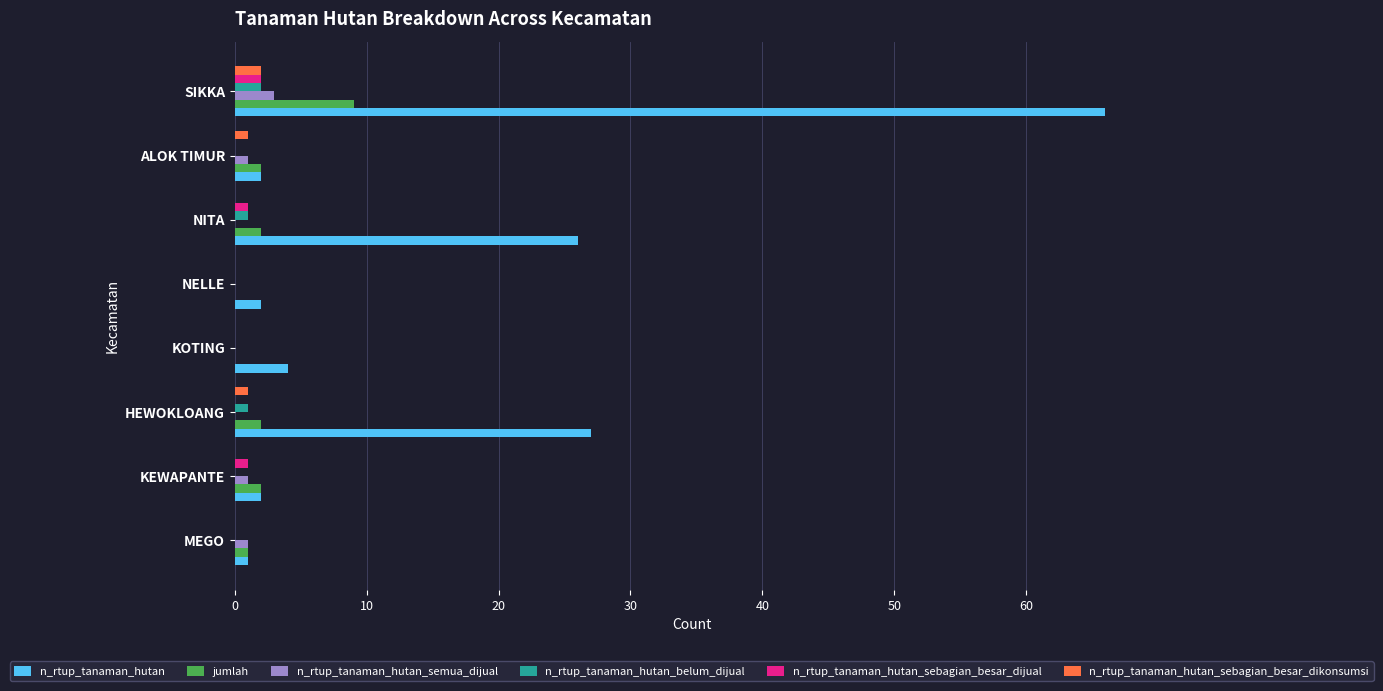

At which category is the sum across all series the highest?

SIKKA